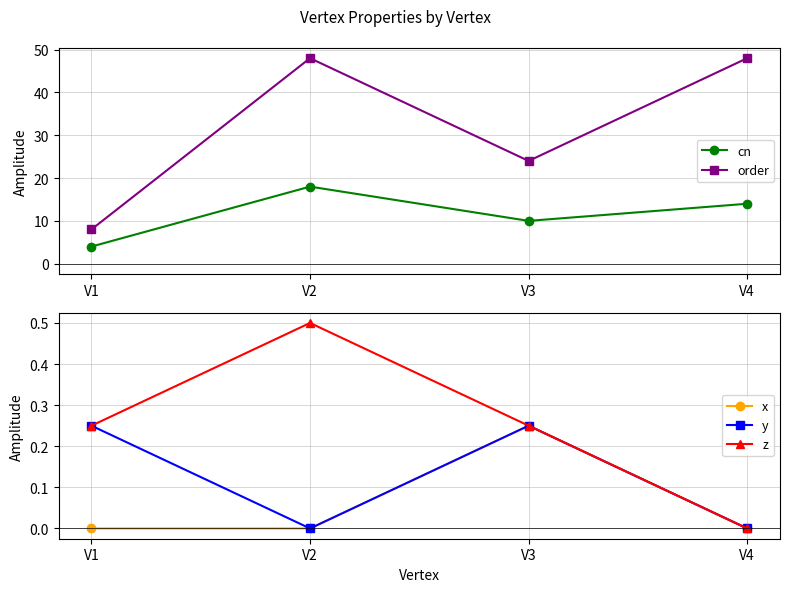

True or false: order and y intersect in this chart.

False